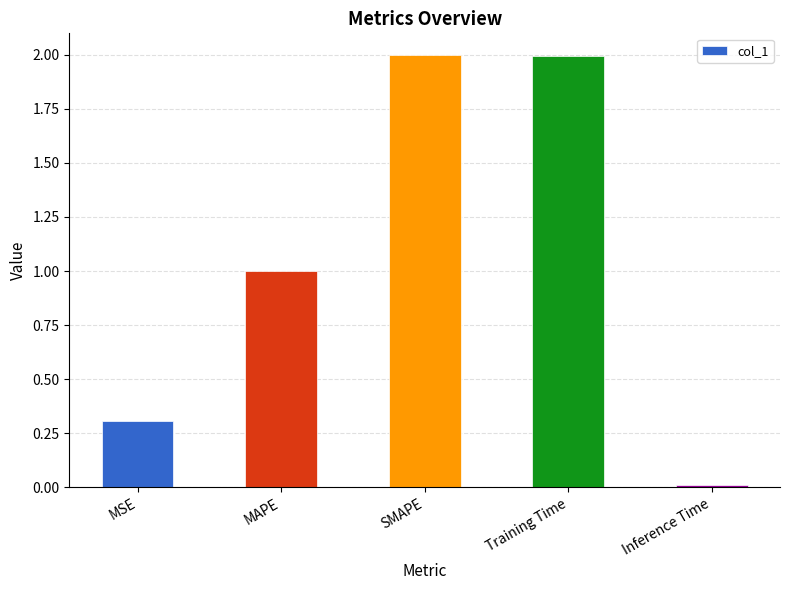

How many distinct data groups are displayed?

1